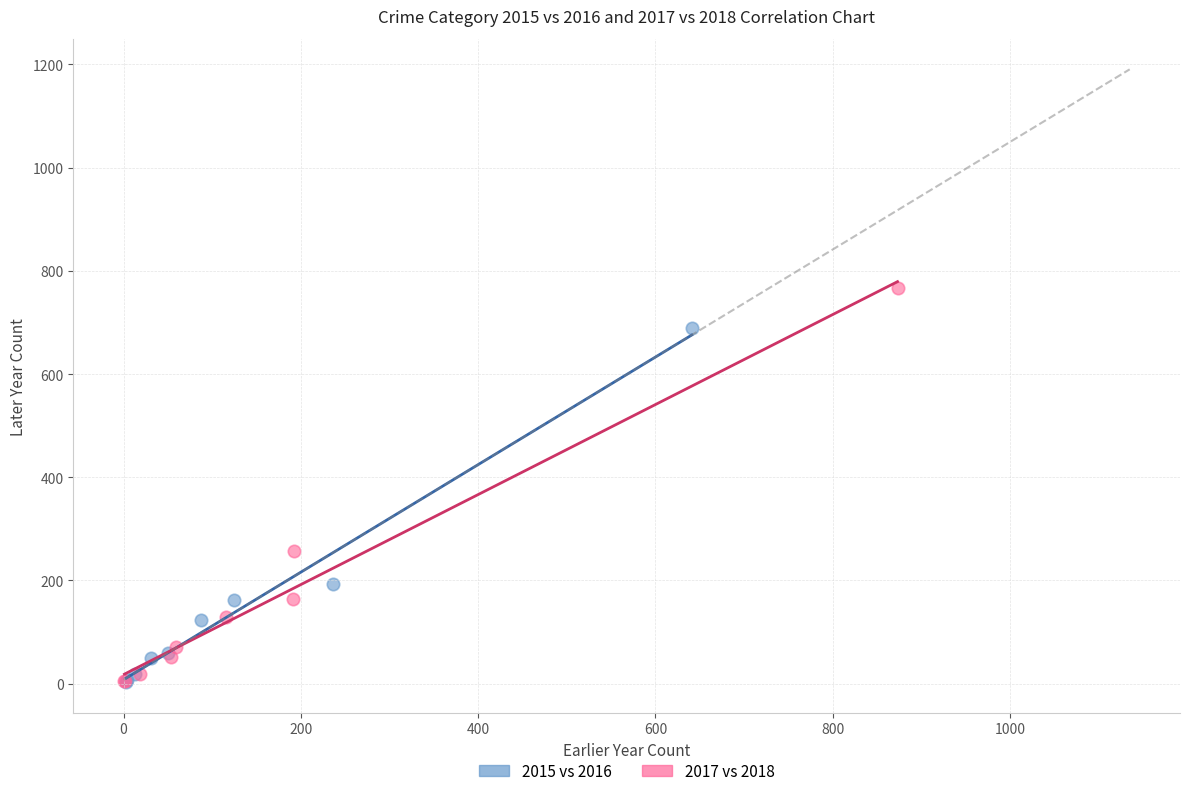

Which series contains the highest Y value?

2017 vs 2018